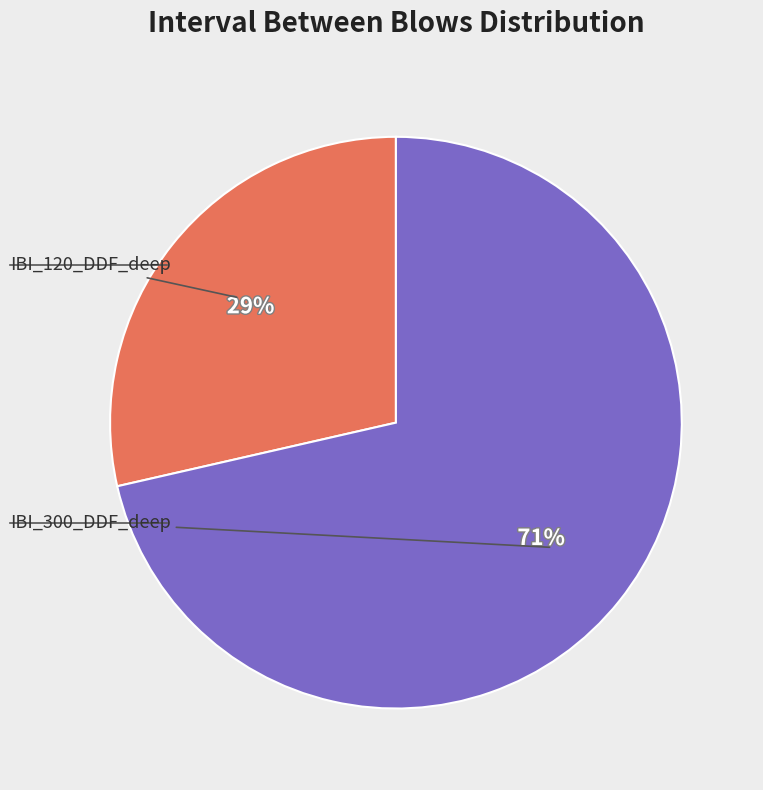

Is there a majority slice in this chart?

Yes